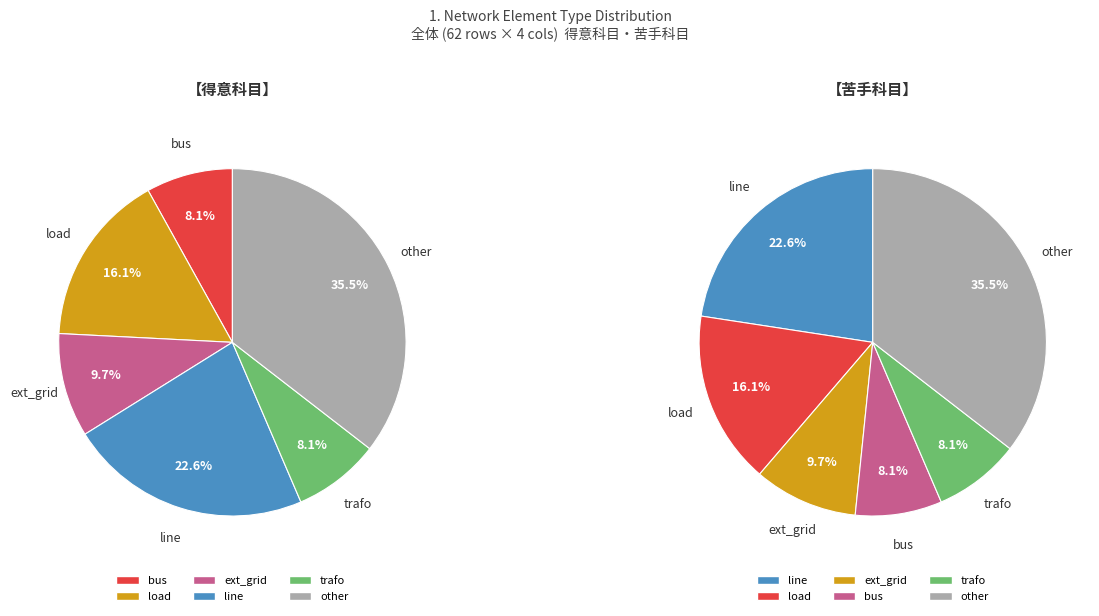

What is the change in value from load to trafo?

-5